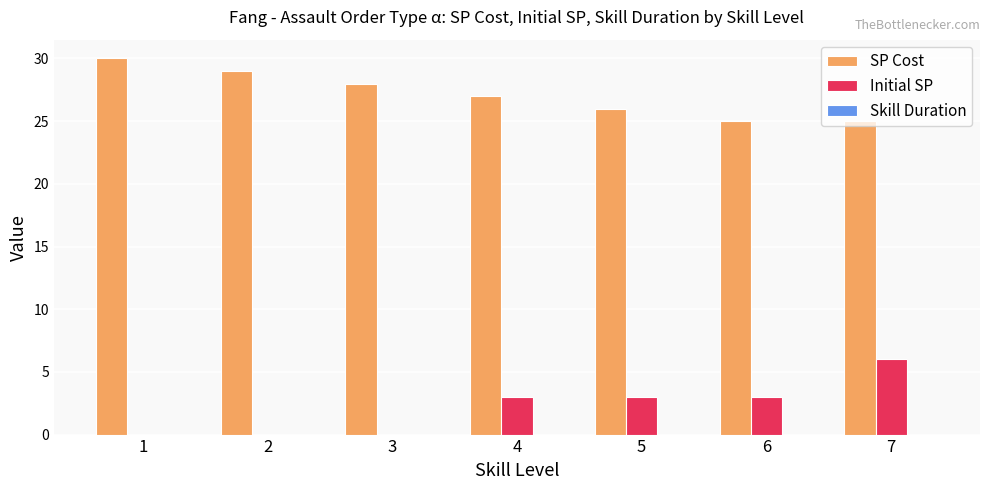

How many groups of bars are there?

7